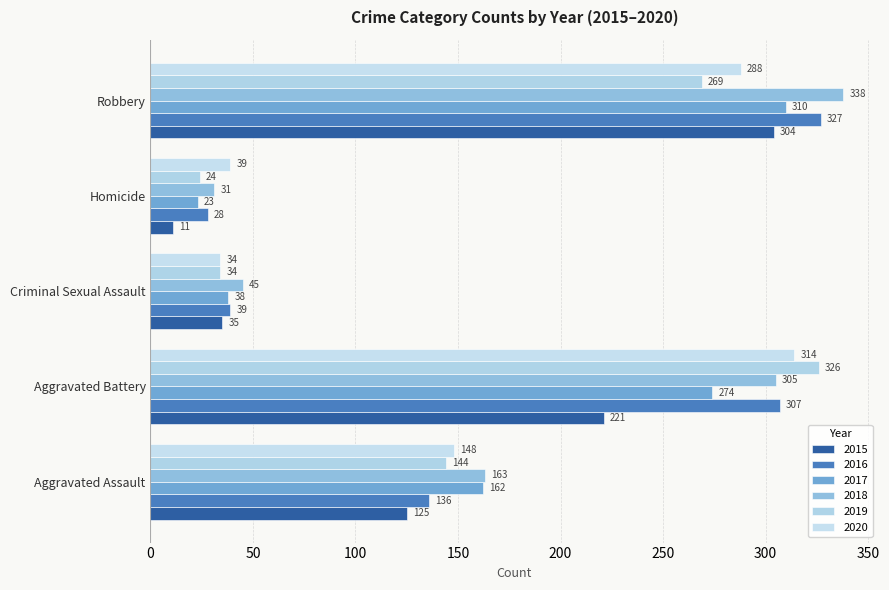

How many series are shown in this chart?

6